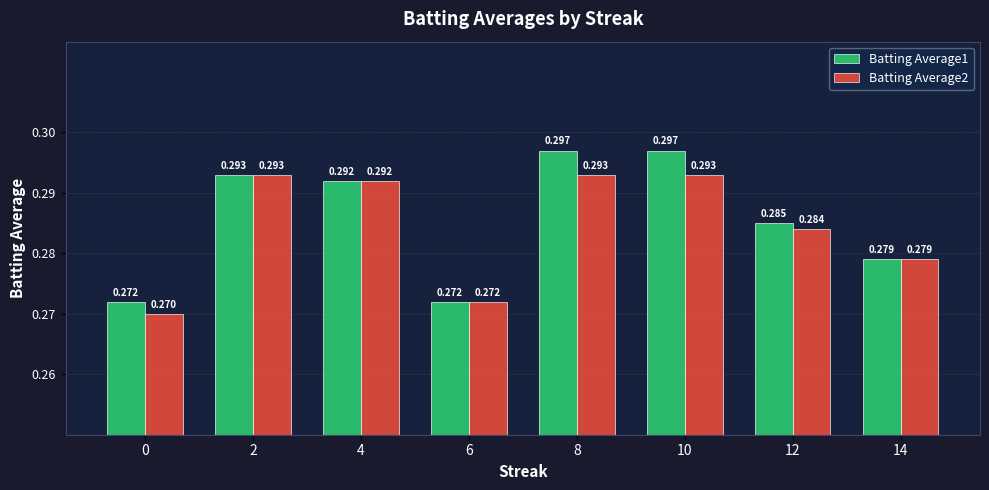

Which series has the largest total across all categories?

Batting Average1